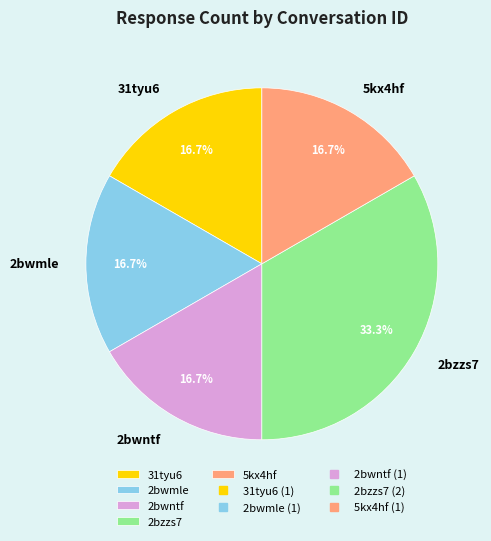

Which slice is the largest?

2bzzs7